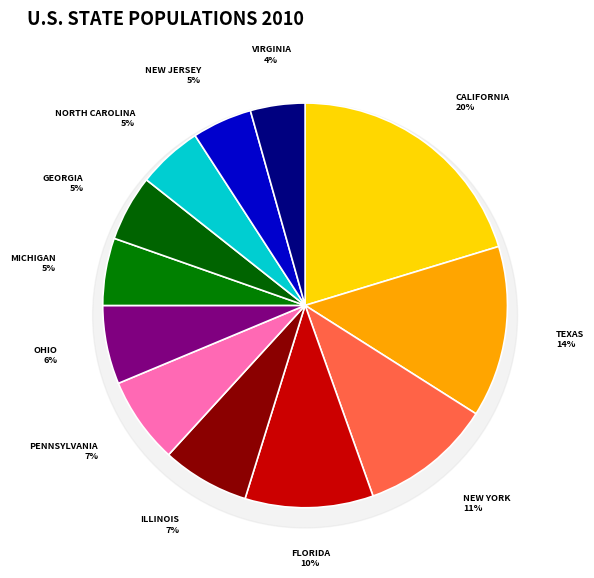

Count the number of slices in the pie.

12